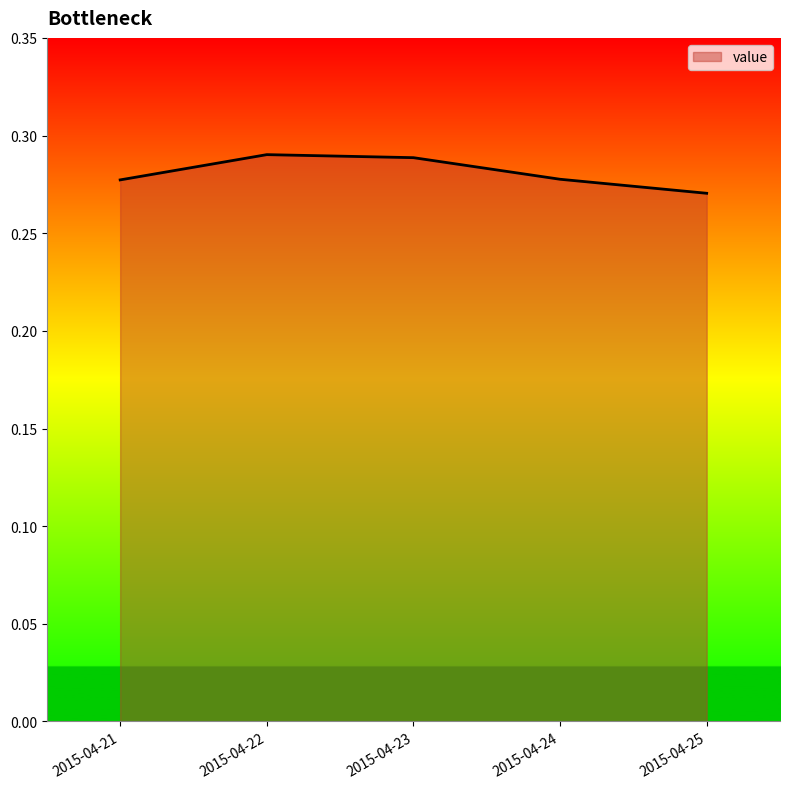

True or false: the data shows 0.1 at 2015-04-25.

False